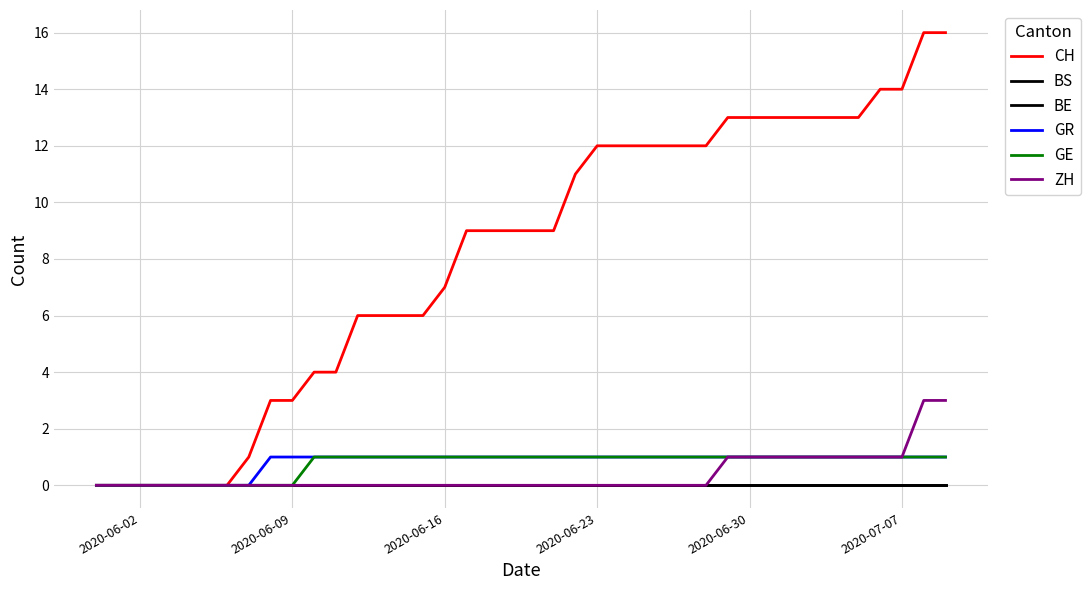

Does the chart display data point markers on the line(s)?

No